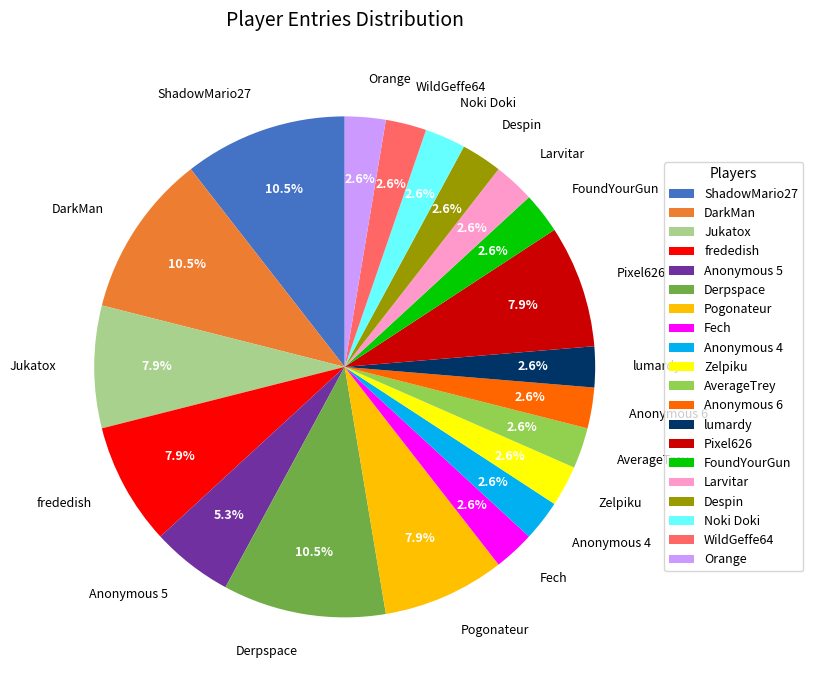

How much of the chart is everything except Pixel626?

92.1%